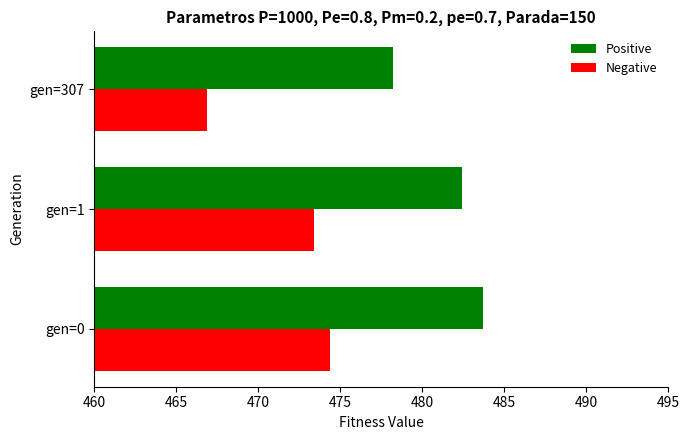

What is the sum of all Positive values?

1444.4